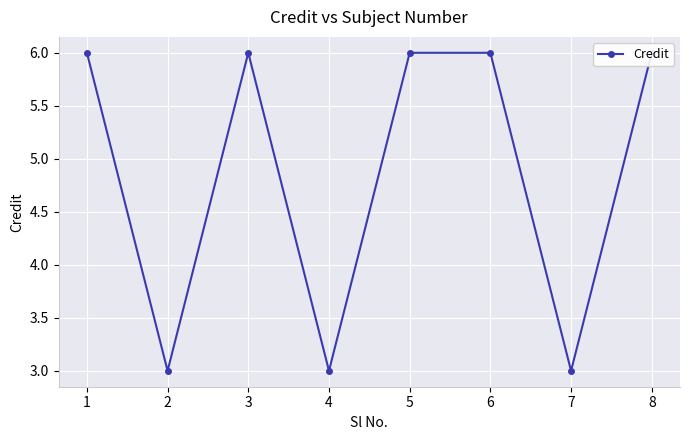

What is the smallest value displayed?

3